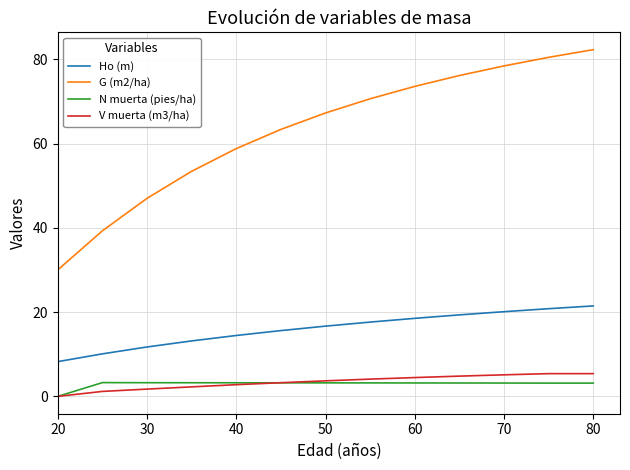

What is the maximum value for N muerta (pies/ha)?

3.3